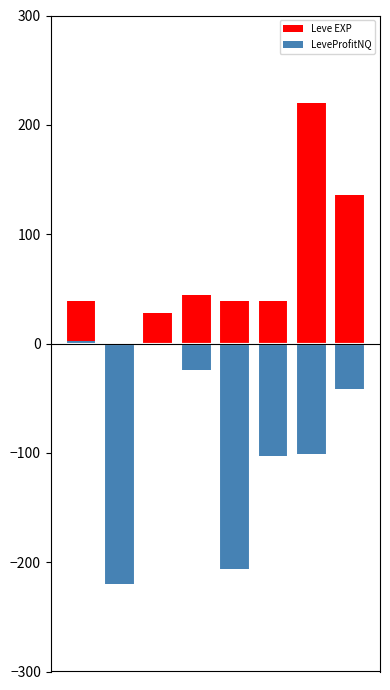

How many values in LeveProfitNQ are above zero?

1